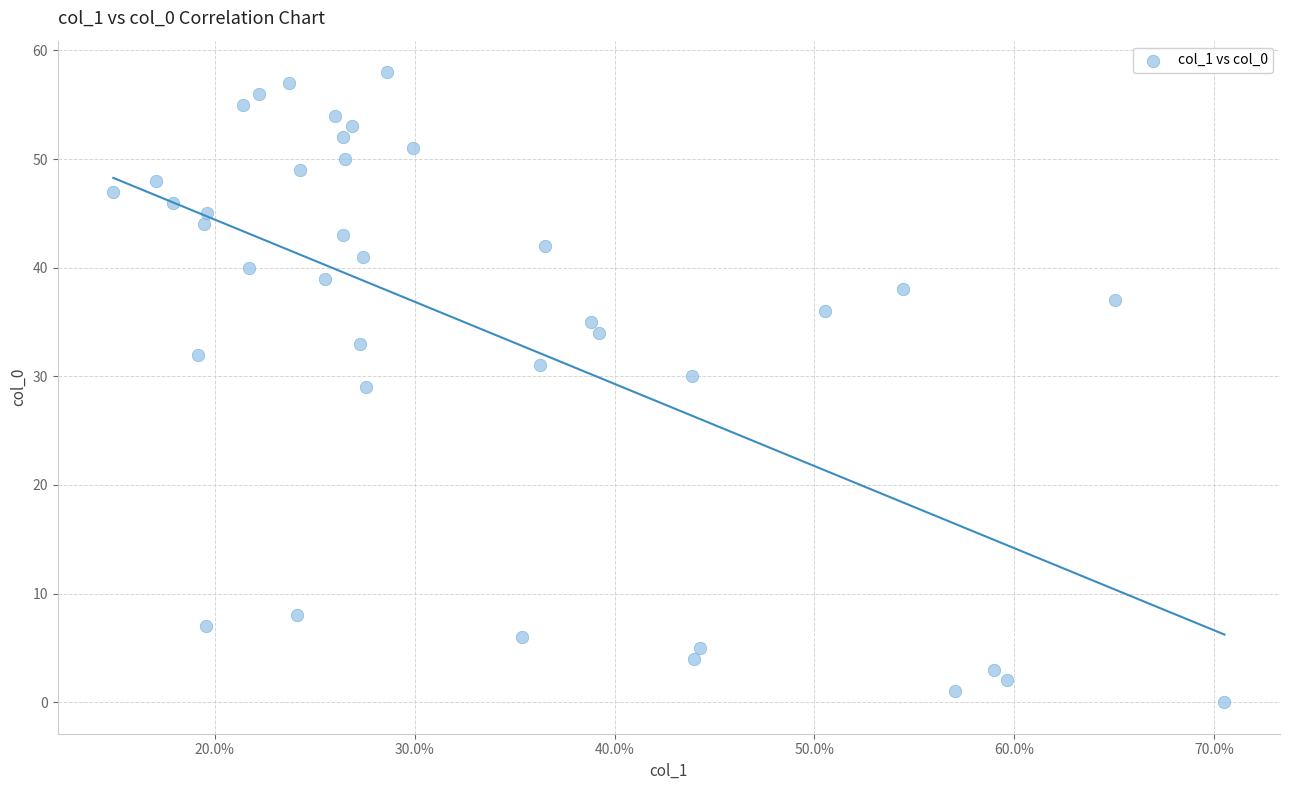

What is the range of Y values (max minus min)?

58